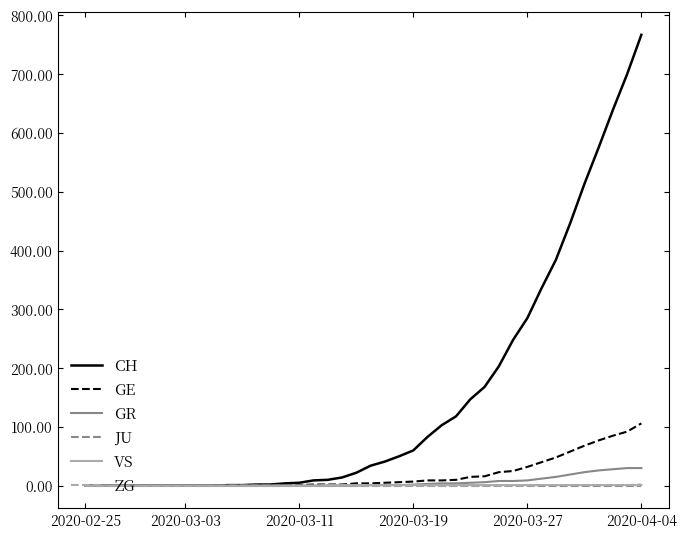

What is the maximum value shown in the chart?

767